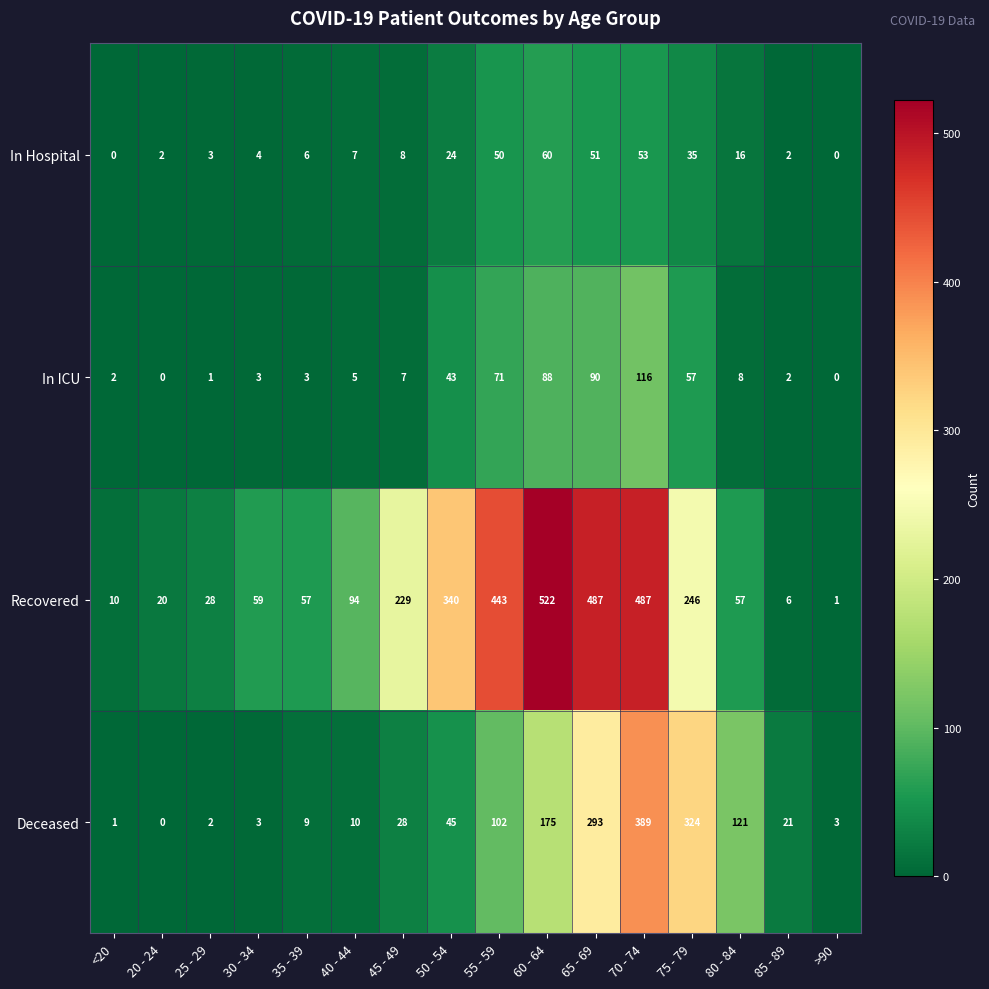

What is the spread (max minus min) of values at 80 - 84?

113